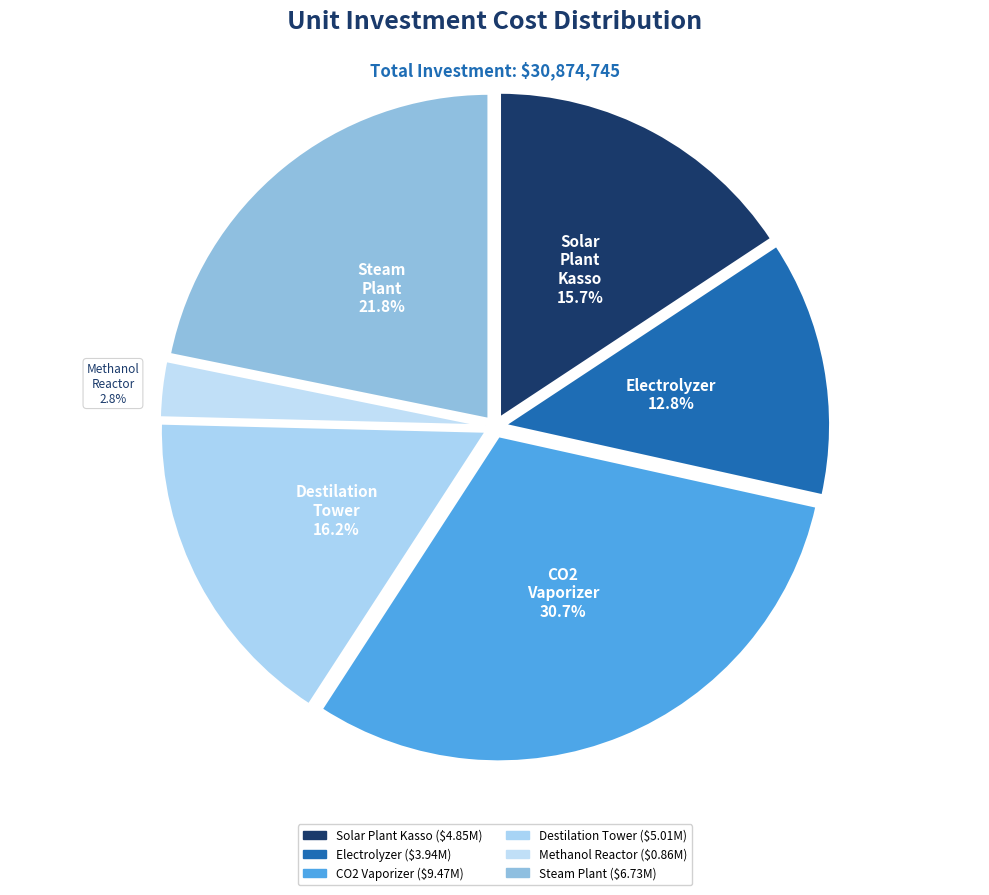

Count the number of slices in the pie.

6